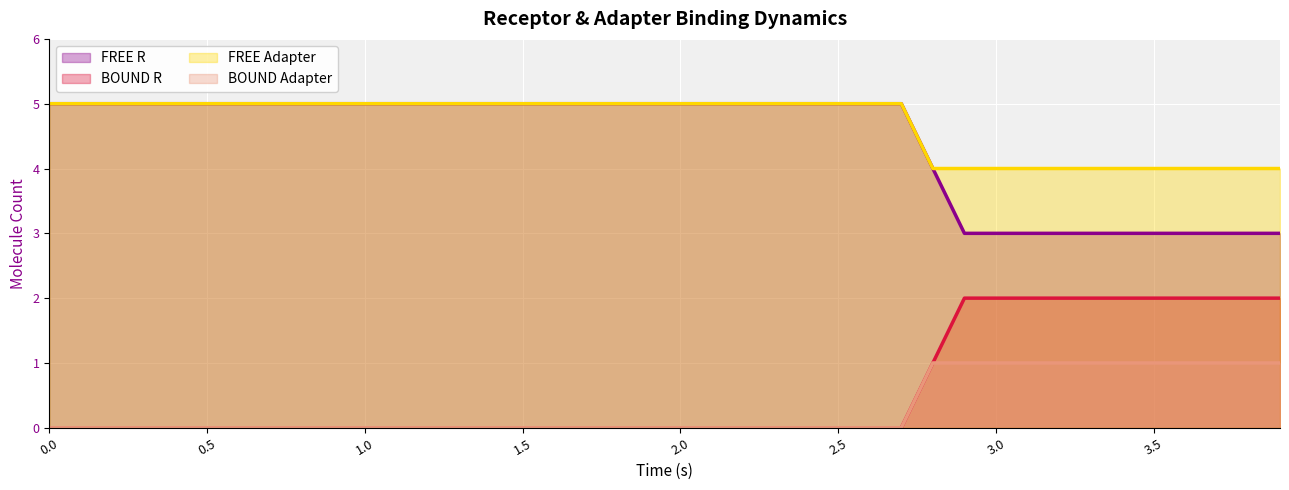

What is the total value across all series at 1.5?

10